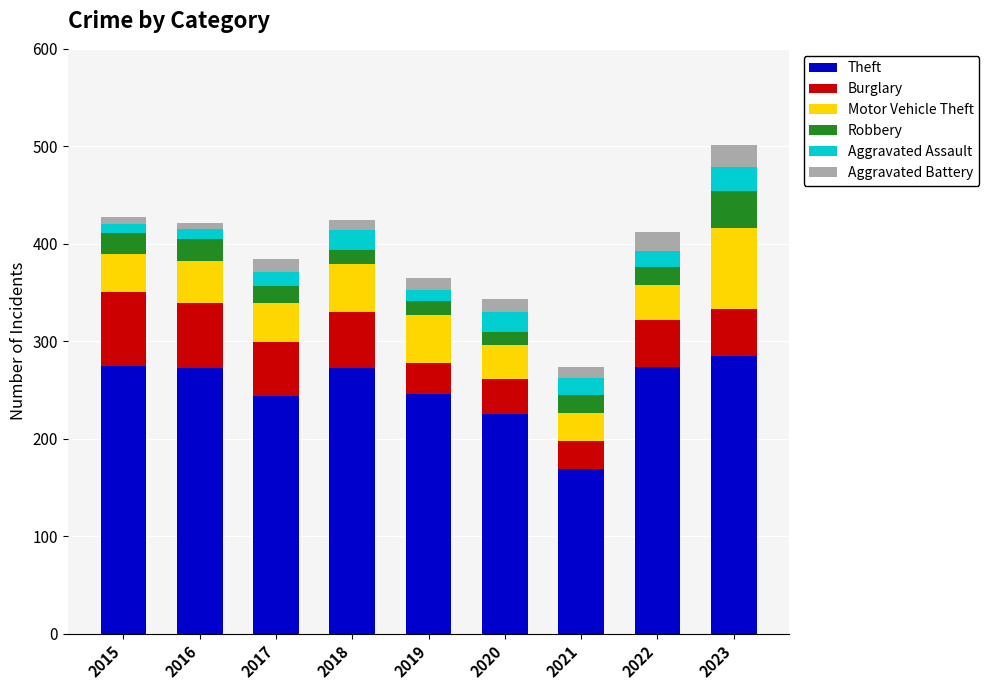

What is the average value of the Theft series?

251